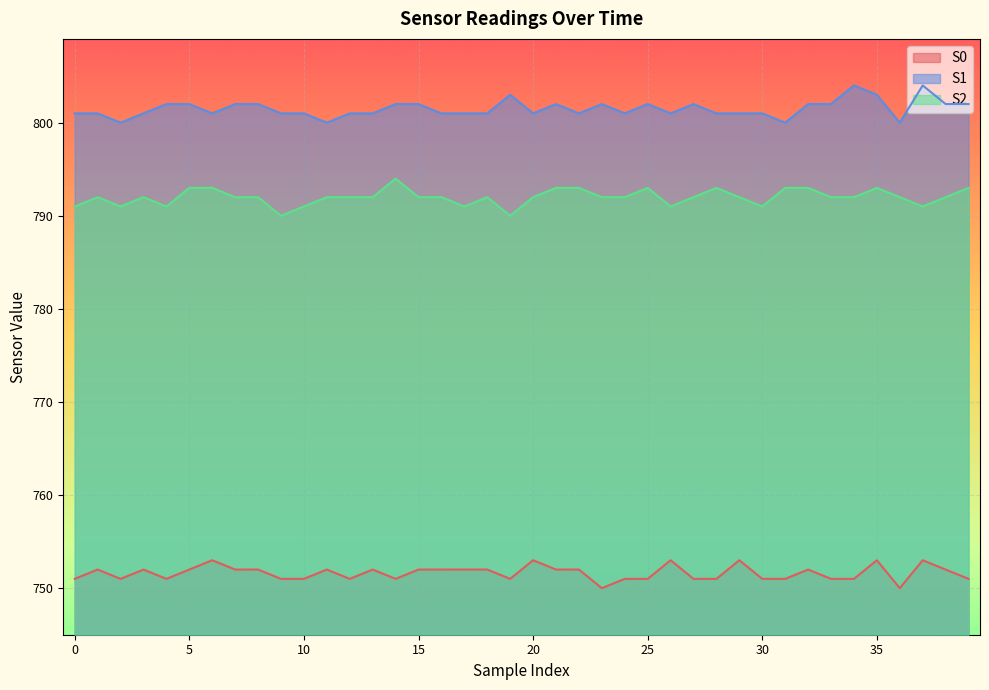

List the series in order of their overall mean, highest first.

S1, S2, S0